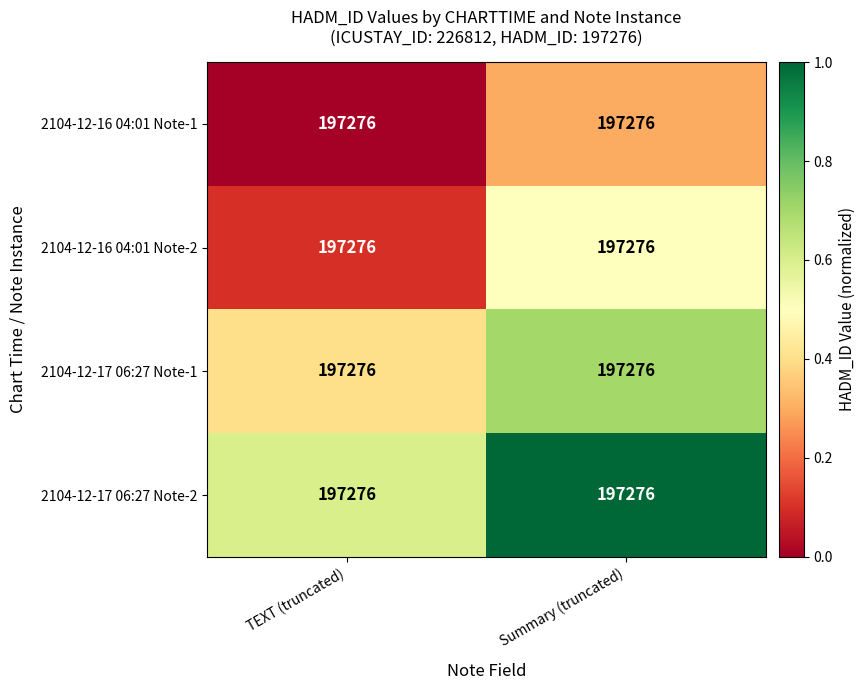

How many categories are shown in the chart?

2